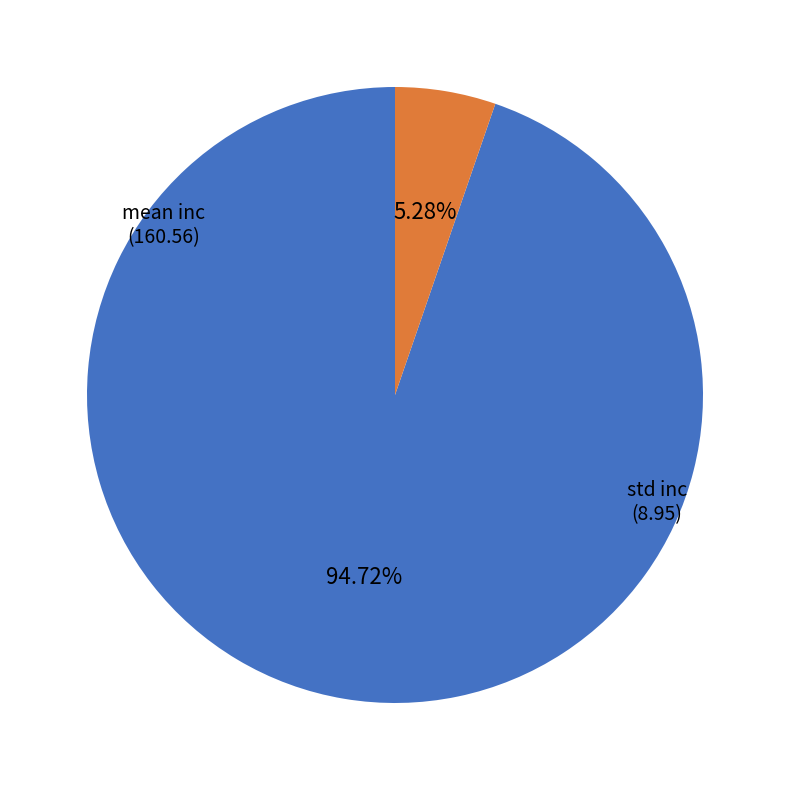

Rank the categories by value from lowest to highest.

std inc, mean inc